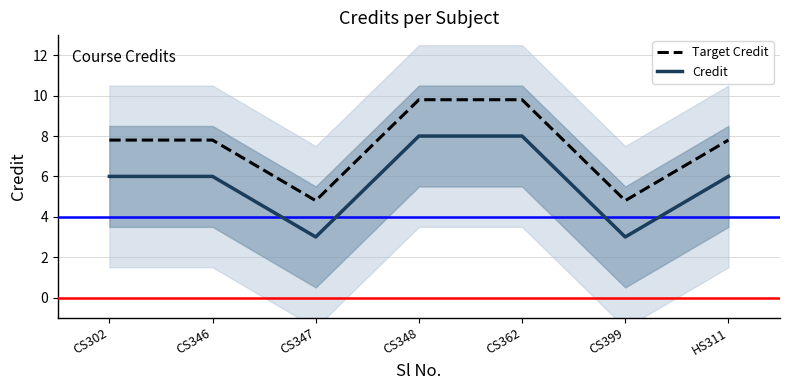

Reading left to right, transcribe all the data shown in this chart.

Target Credit: CS302=7.8	CS346=7.8	CS347=4.8	CS348=9.8	CS362=9.8	CS399=4.8	HS311=7.8
Credit: CS302=6.0	CS346=6.0	CS347=3.0	CS348=8.0	CS362=8.0	CS399=3.0	HS311=6.0